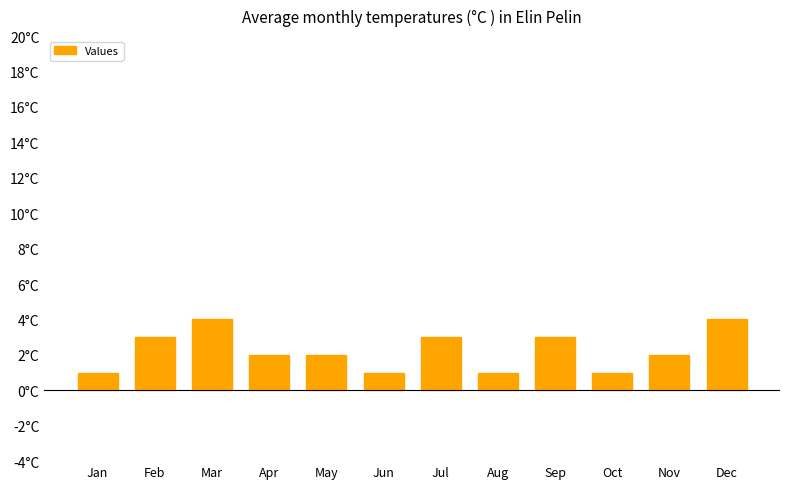

Which category has the highest value across all series?

Mar